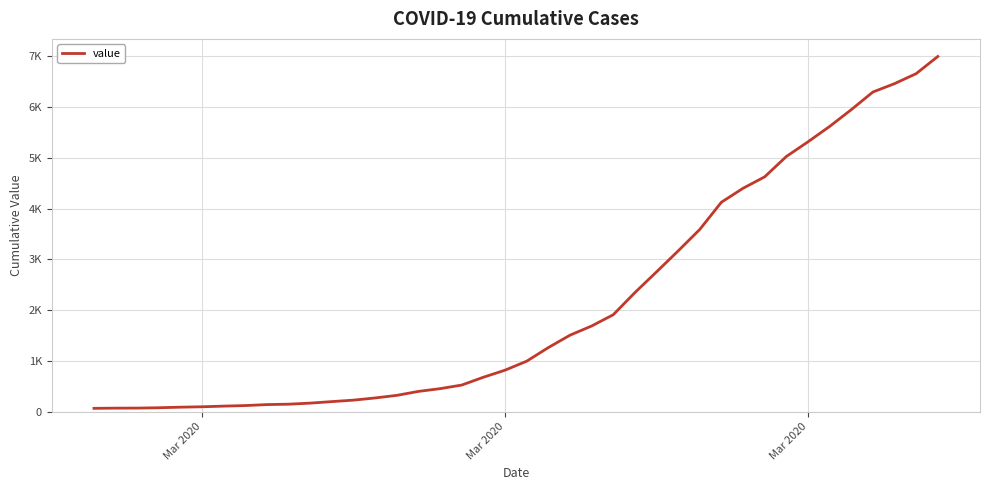

Is this an area chart (filled region under the line)?

No